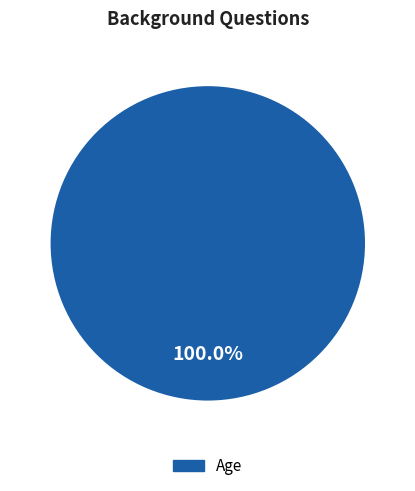

Does any single category account for the majority?

Yes